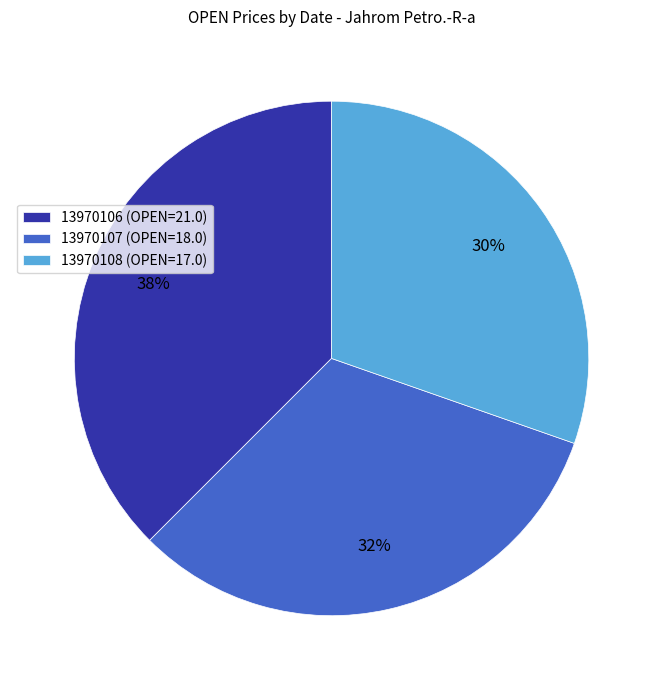

Is it true that 13970106 is 38% of the pie?

True